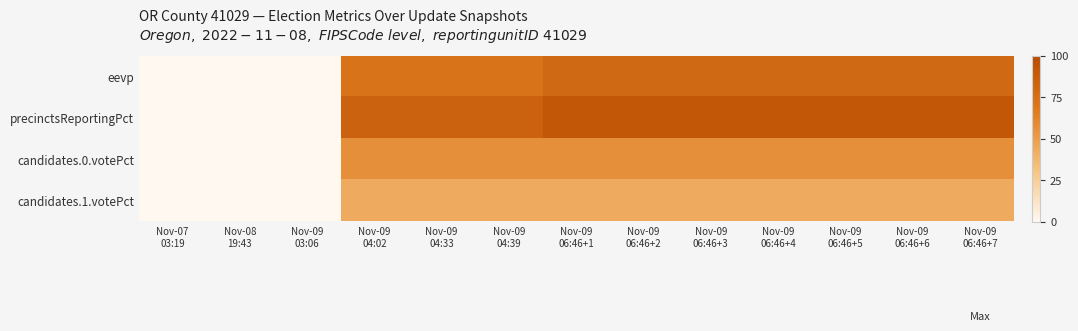

List the series in order of their peak value, lowest first.

candidates.1.votePct, candidates.0.votePct, eevp, precinctsReportingPct